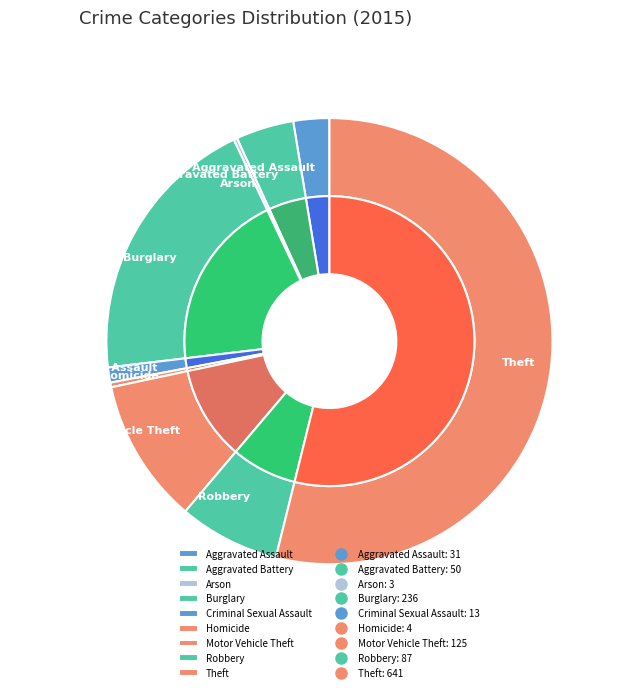

To the nearest percent, what is the average slice percentage?

11%